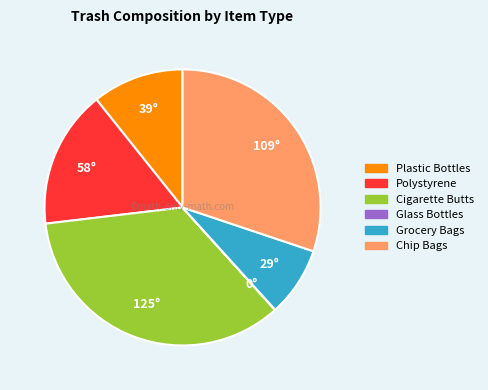

Does Grocery Bags represent more than half of the total?

No